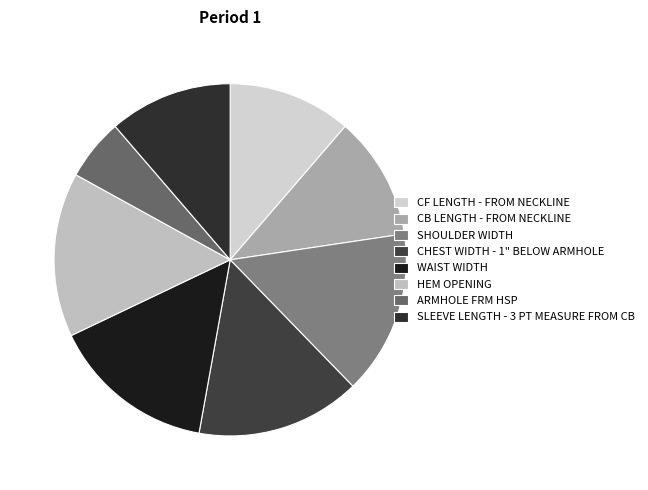

To the nearest percent, what percentage of the pie is ARMHOLE FRM HSP?

6%